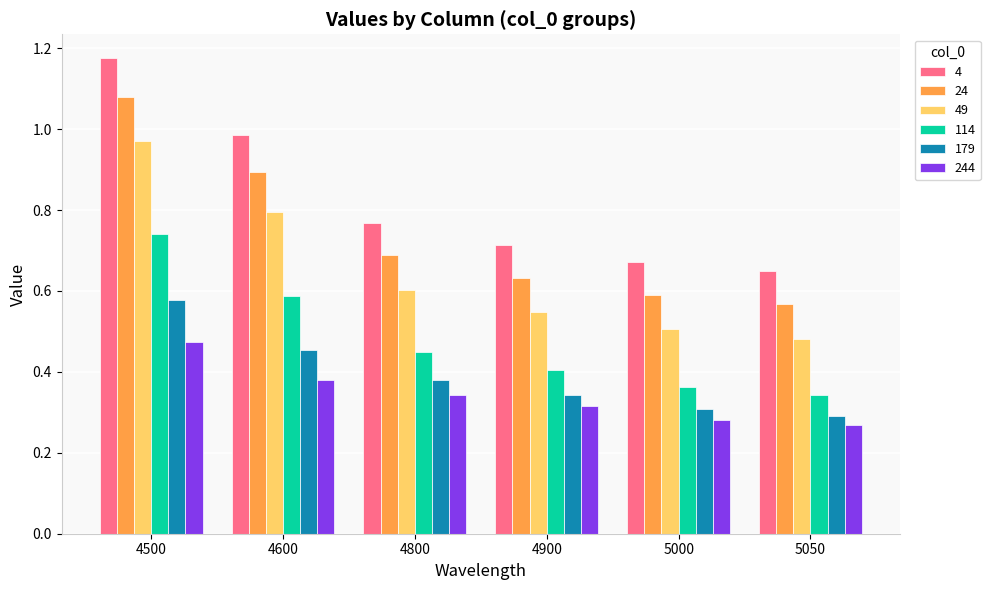

Rank the series at 4500 from highest to lowest value.

4, 24, 49, 114, 179, 244